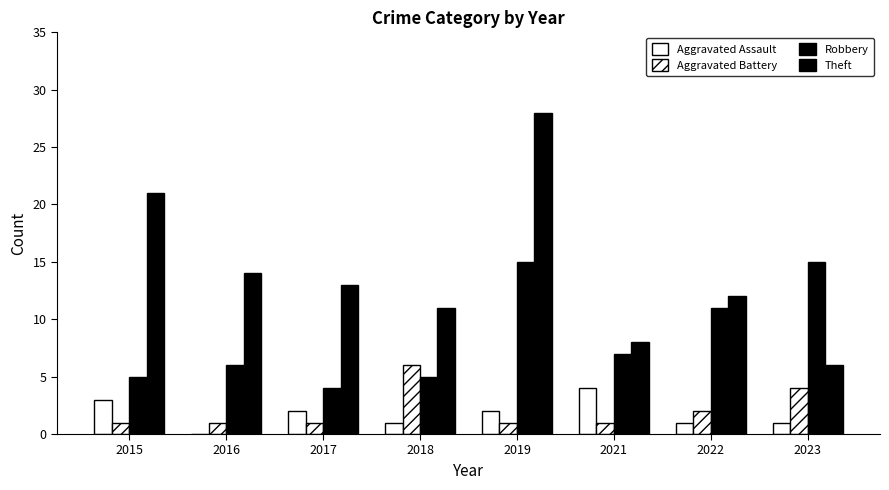

Read the Aggravated Assault value at 2017.

2